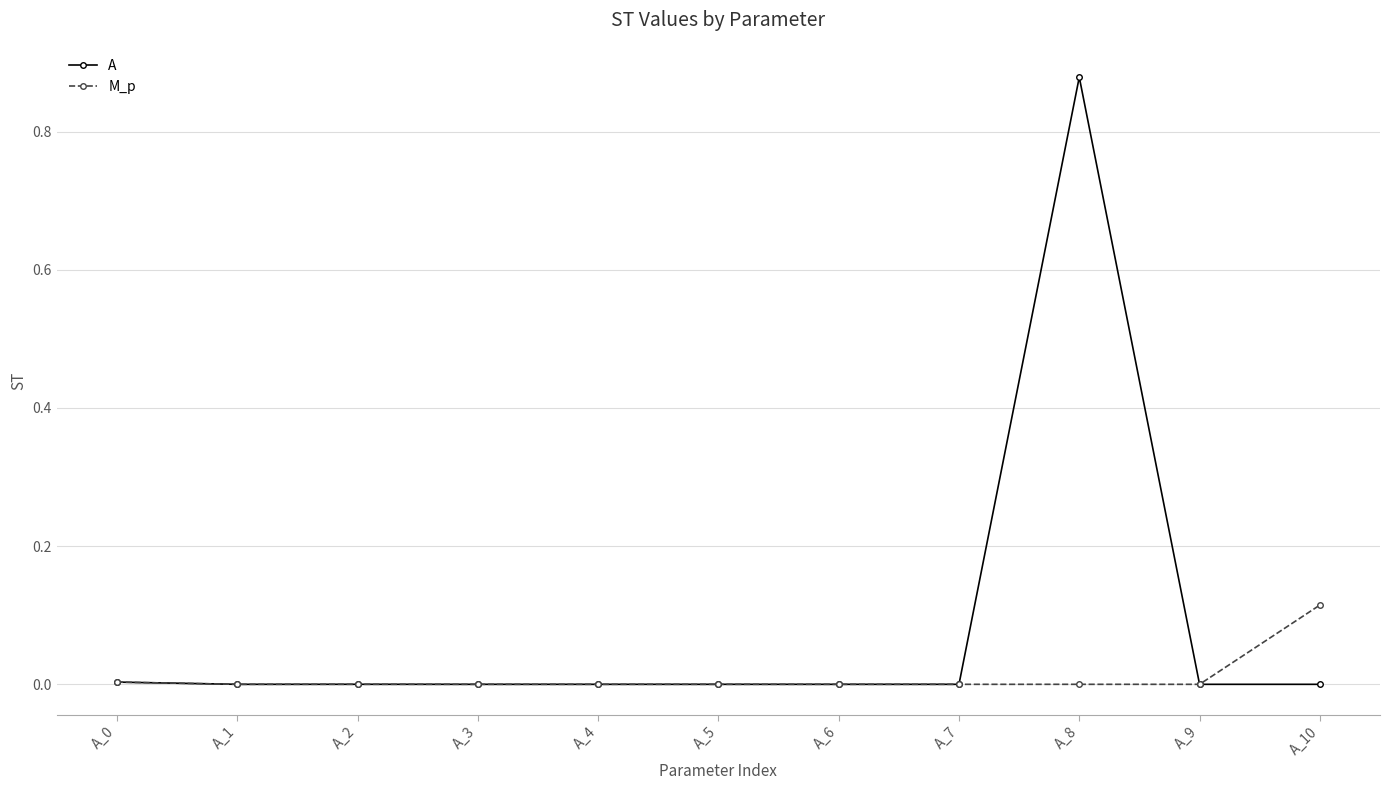

True or false: M_p has more than 0 interior local peaks.

True